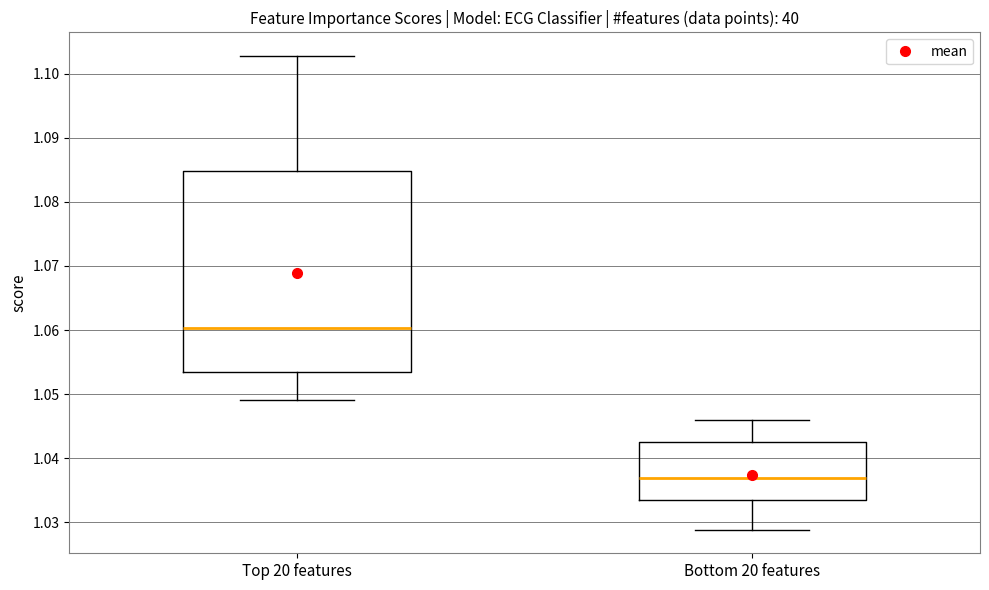

Comparing the boxes themselves (not the whiskers), which one is the tallest?

Top 20 features